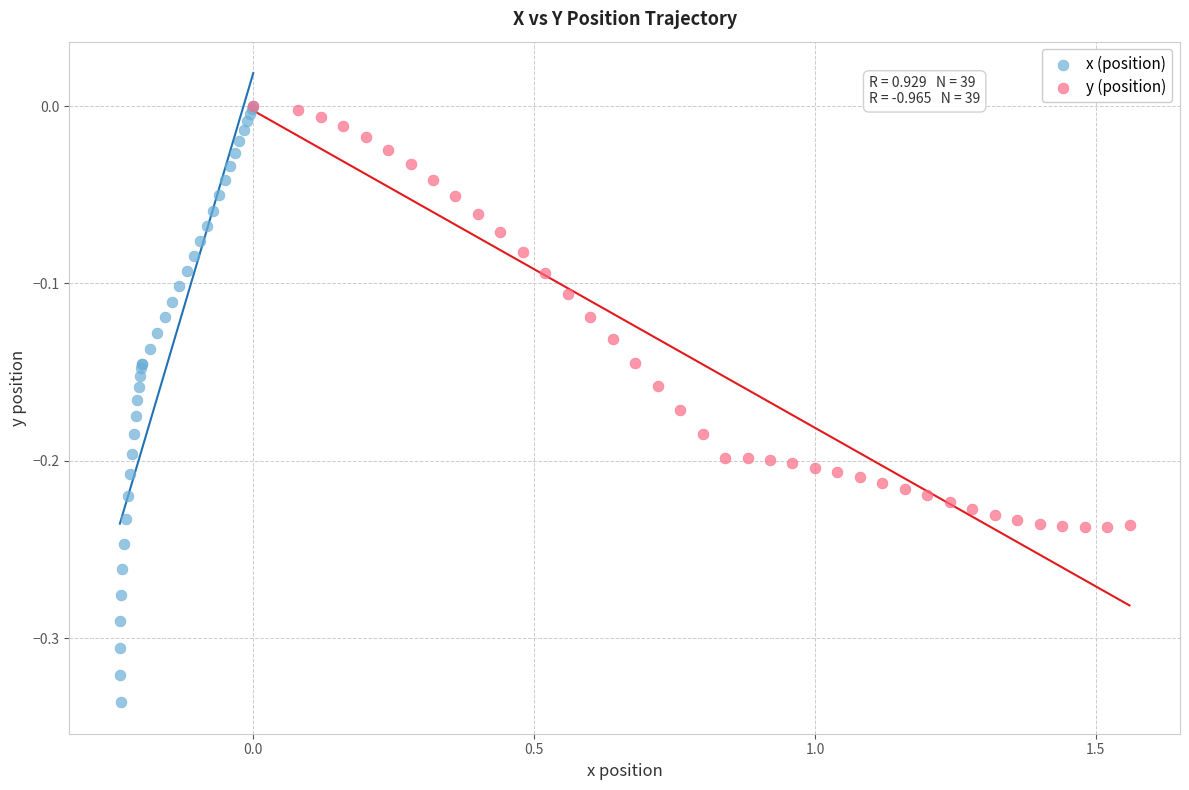

Which series has the widest spread of Y values?

x (position)